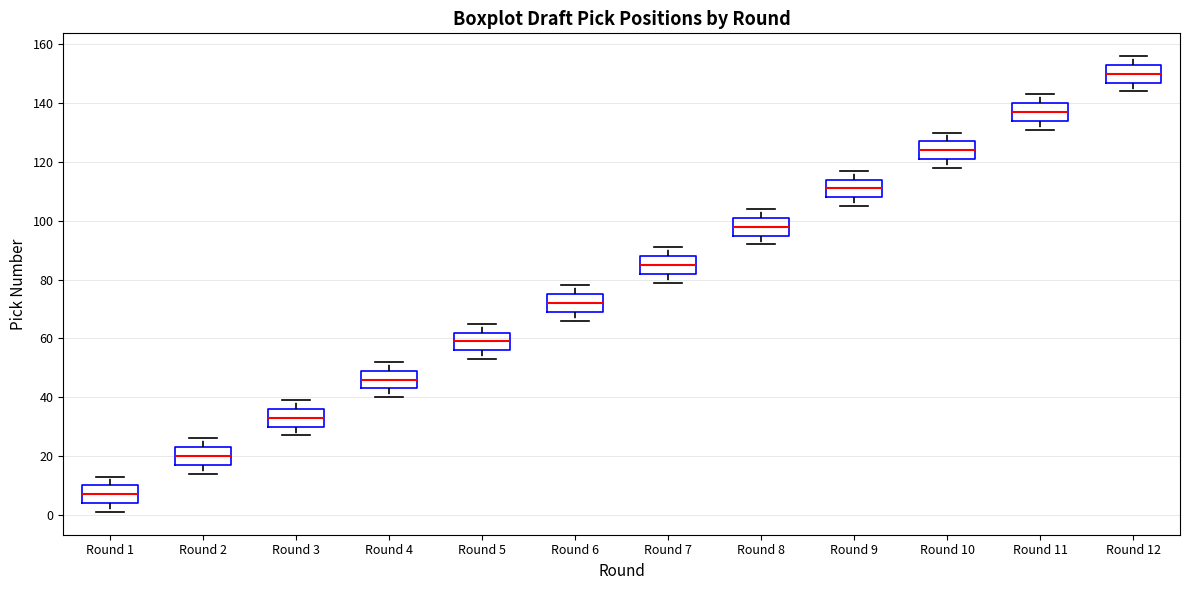

Reading left to right, transcribe this box plot: for each box, give where its median line is, the range the box spans, and where its two whiskers end, as read against the y-axis. The values are not printed on the chart, so give them approximately, as read against the axis.

Round 1: median 8, box 4 to 10, whiskers 2 to 14
Round 2: median 20, box 18 to 24, whiskers 14 to 26
Round 3: median 34, box 30 to 36, whiskers 28 to 40
Round 4: median 46, box 44 to 50, whiskers 40 to 52
Round 5: median 60, box 56 to 62, whiskers 54 to 66
Round 6: median 72, box 70 to 76, whiskers 66 to 78
Round 7: median 86, box 82 to 88, whiskers 80 to 92
Round 8: median 98, box 96 to 102, whiskers 92 to 104
Round 9: median 112, box 108 to 114, whiskers 106 to 118
Round 10: median 124, box 122 to 128, whiskers 118 to 130
Round 11: median 138, box 134 to 140, whiskers 132 to 144
Round 12: median 150, box 148 to 154, whiskers 144 to 156